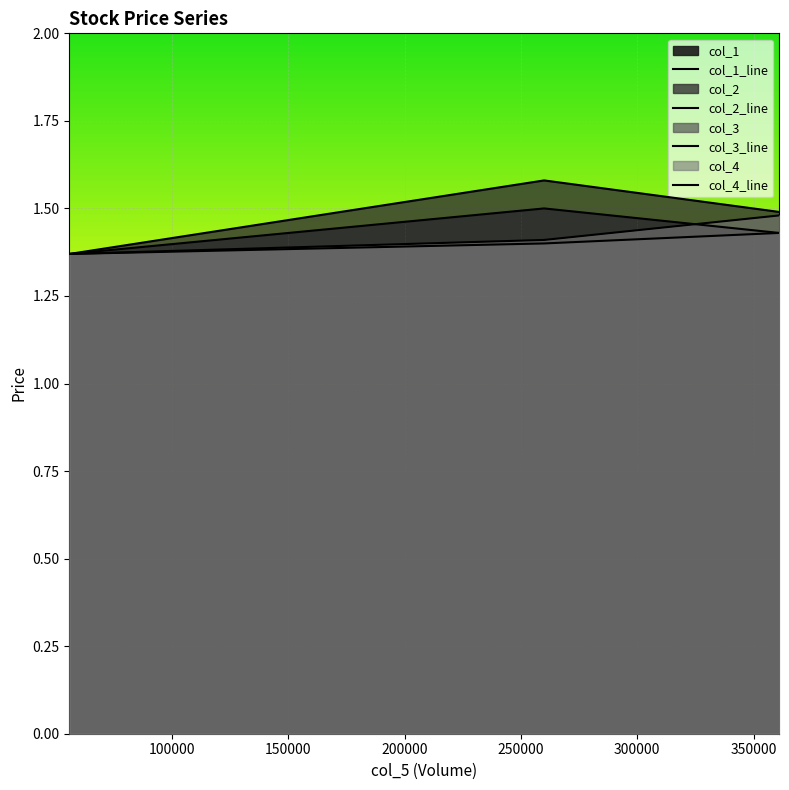

At how many categories does at least one series exceed 1?

3